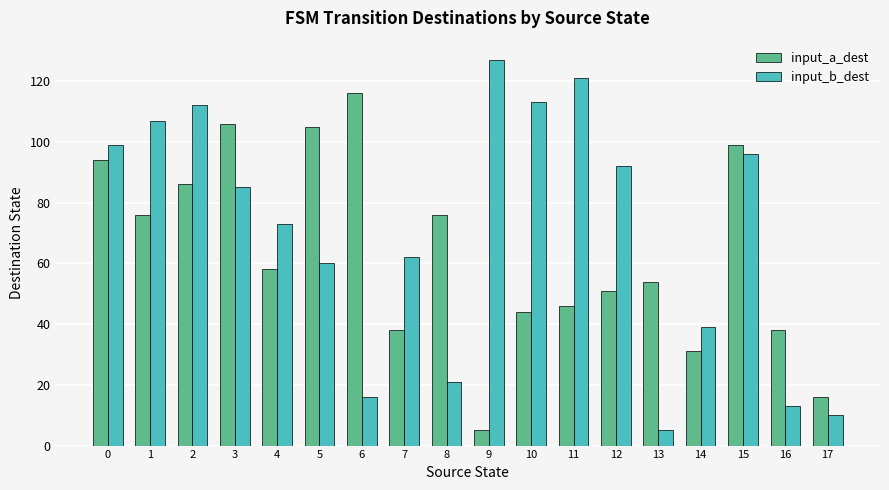

What is the greatest value displayed?

127